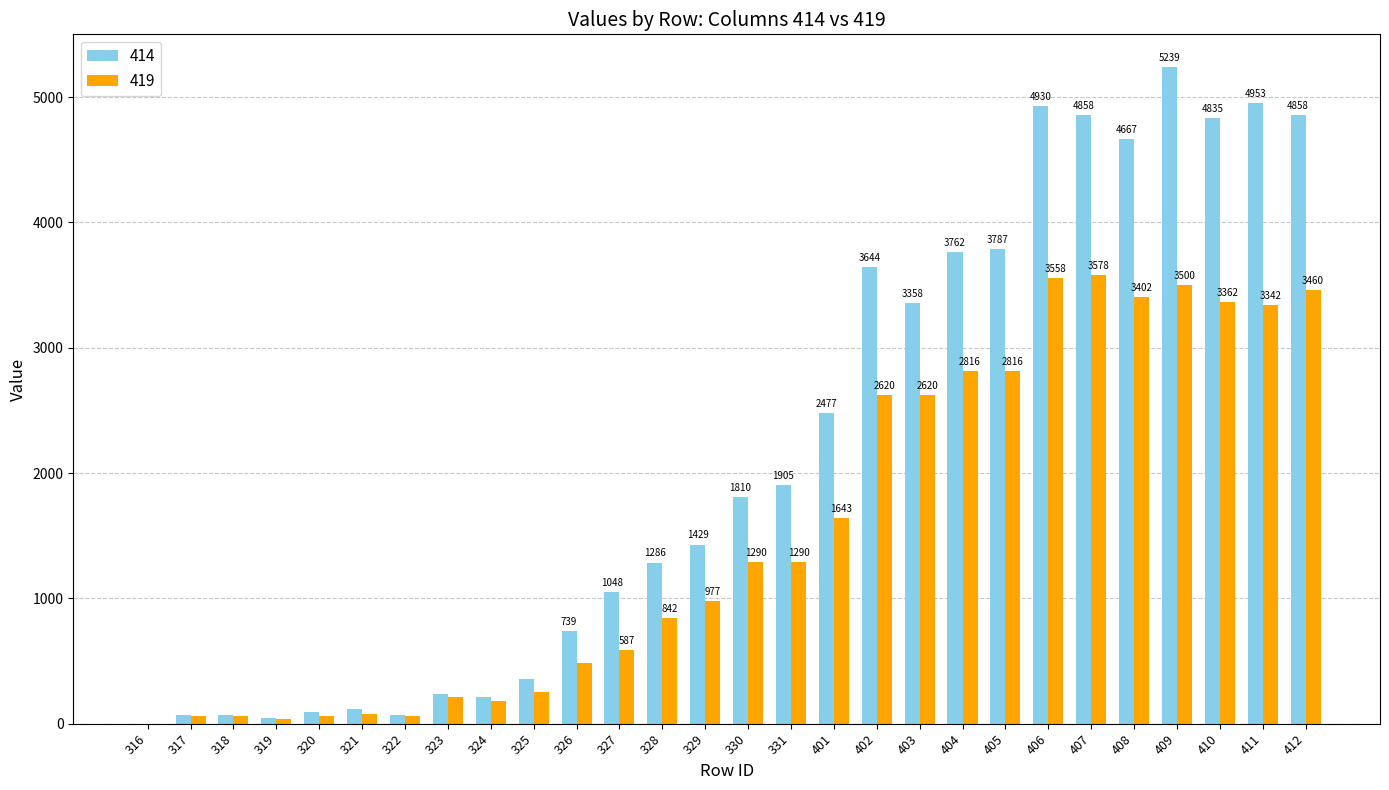

What are all the series names shown in the legend?

414, 419